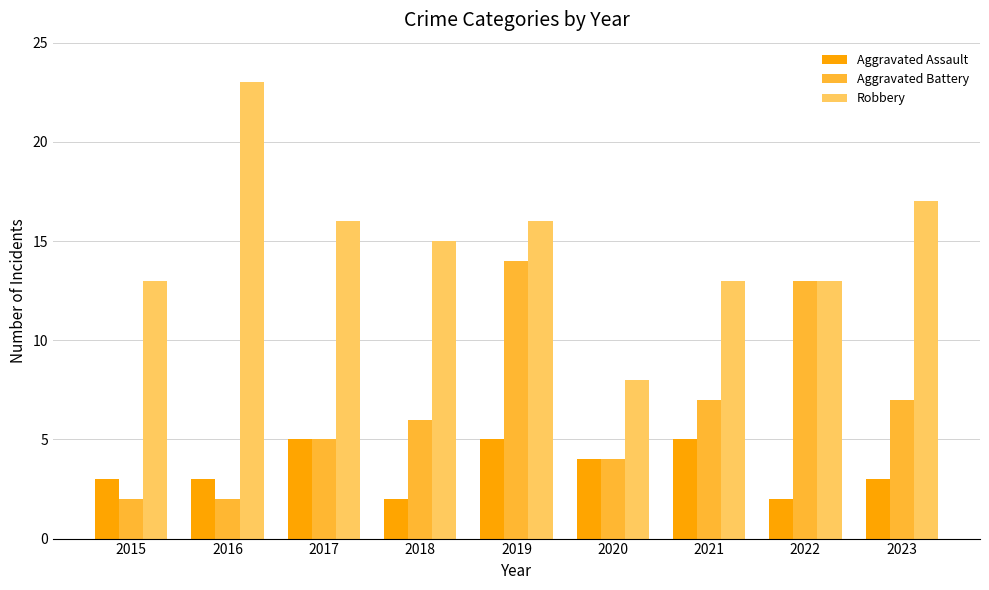

Count the number of categories in the chart.

9